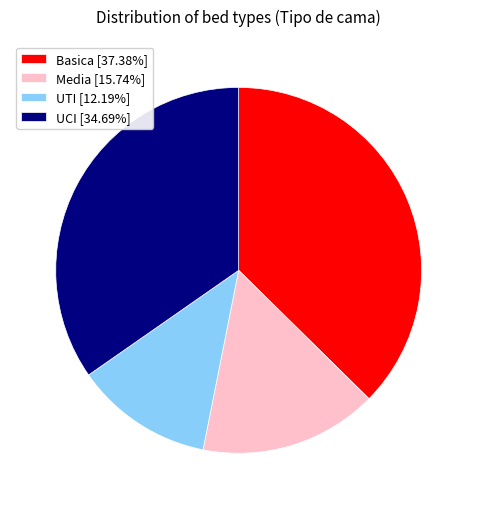

Approximately how many times larger is the value at Media compared to Basica?

0.4